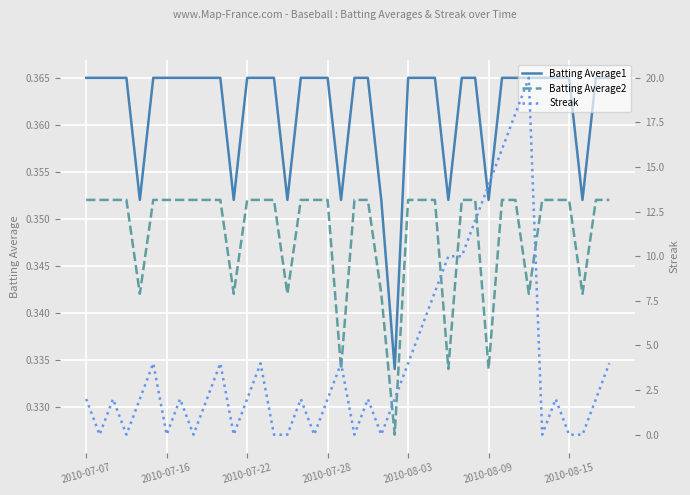

Count the Streak values in the range 0 to 4.

31